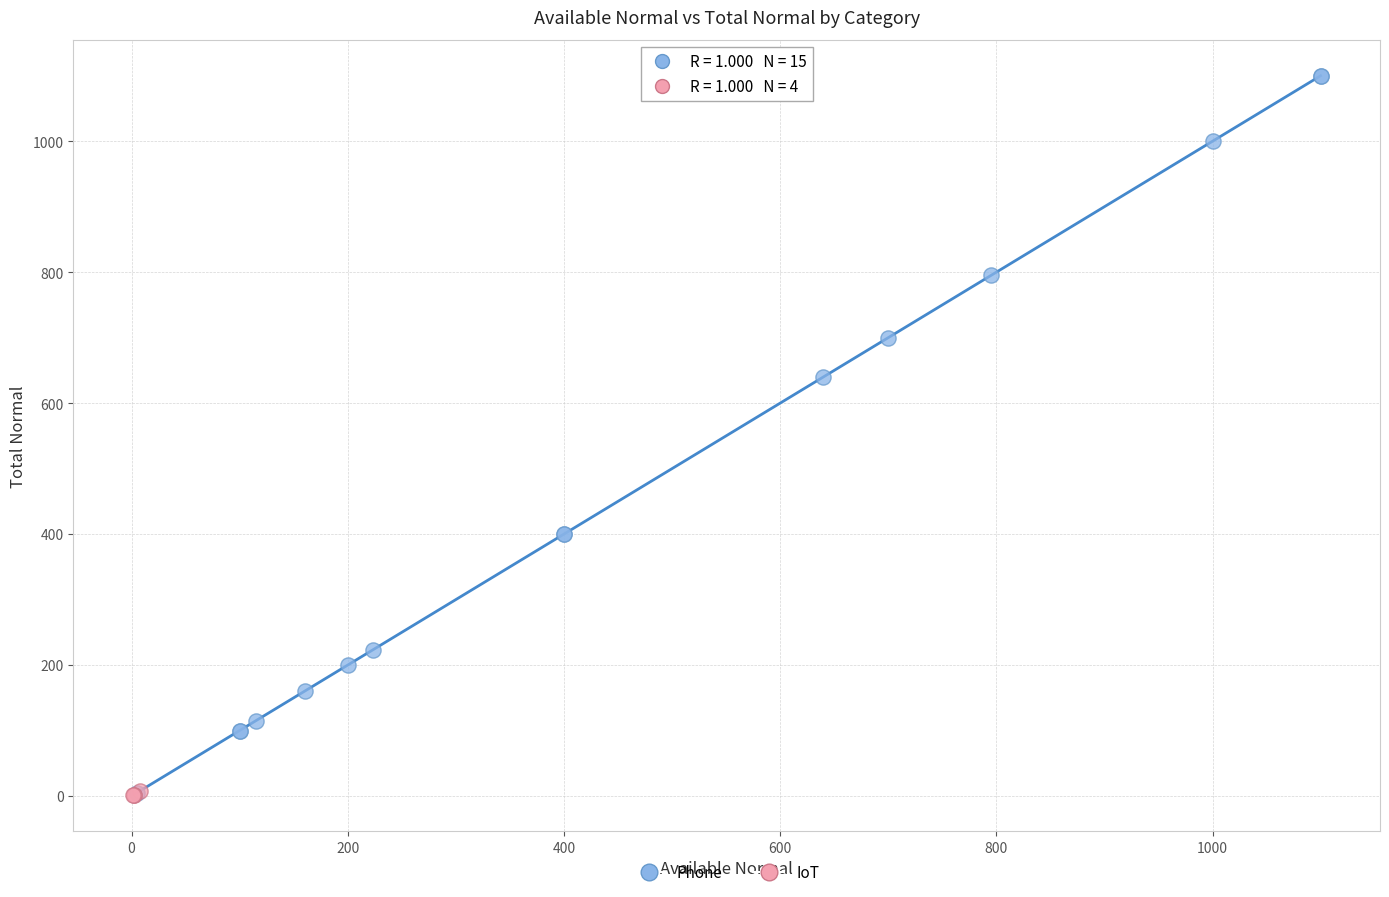

Which series has the largest Y range (max minus min)?

Phone